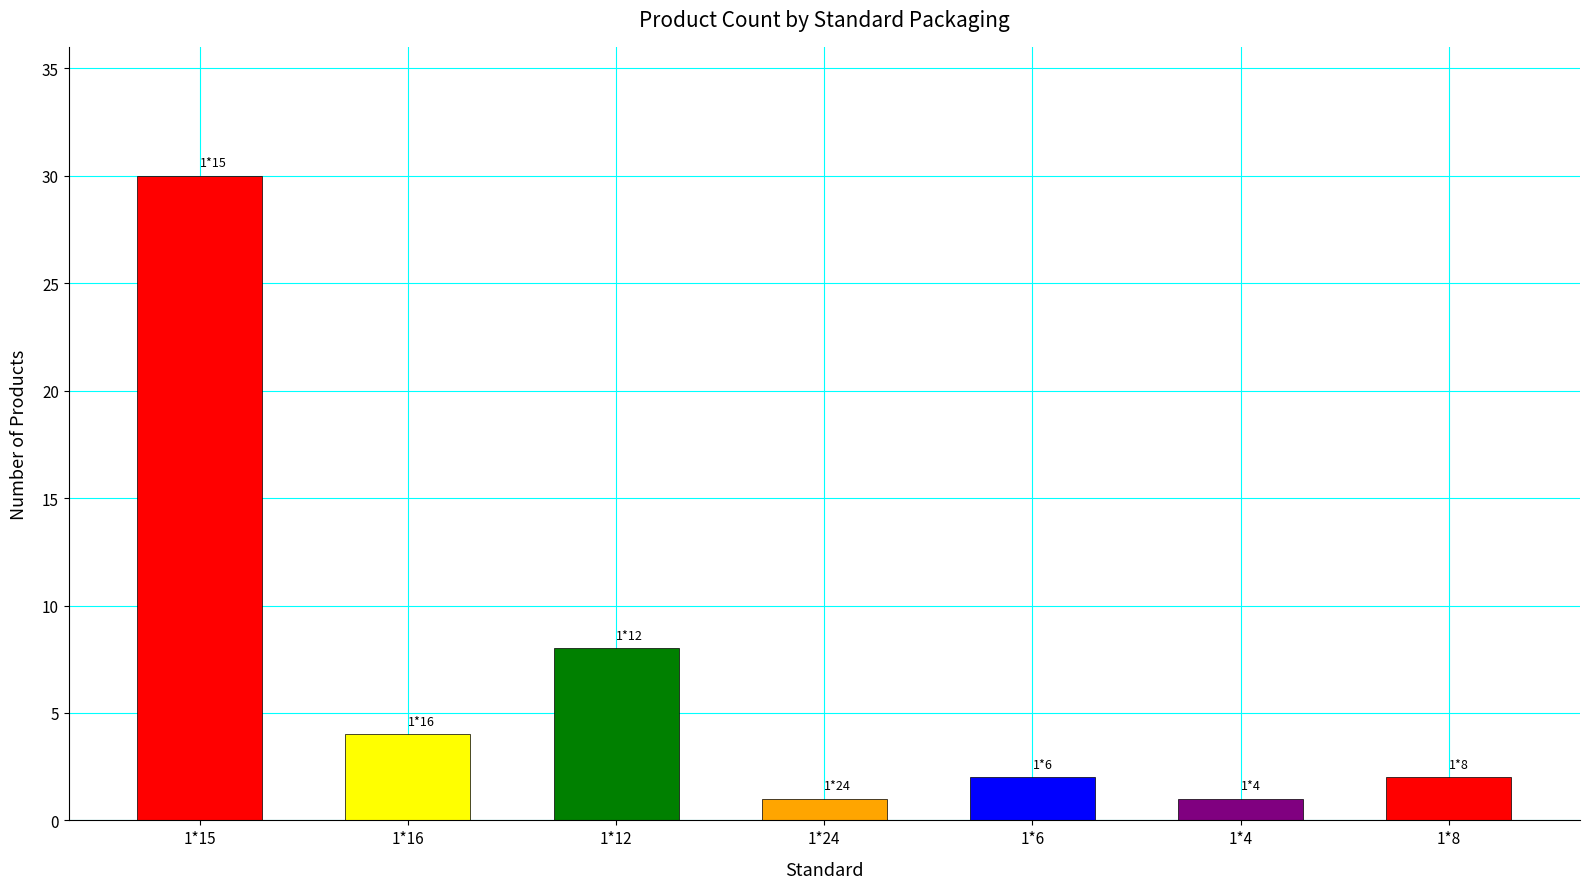

What is the difference between the maximum and second lowest values?

29